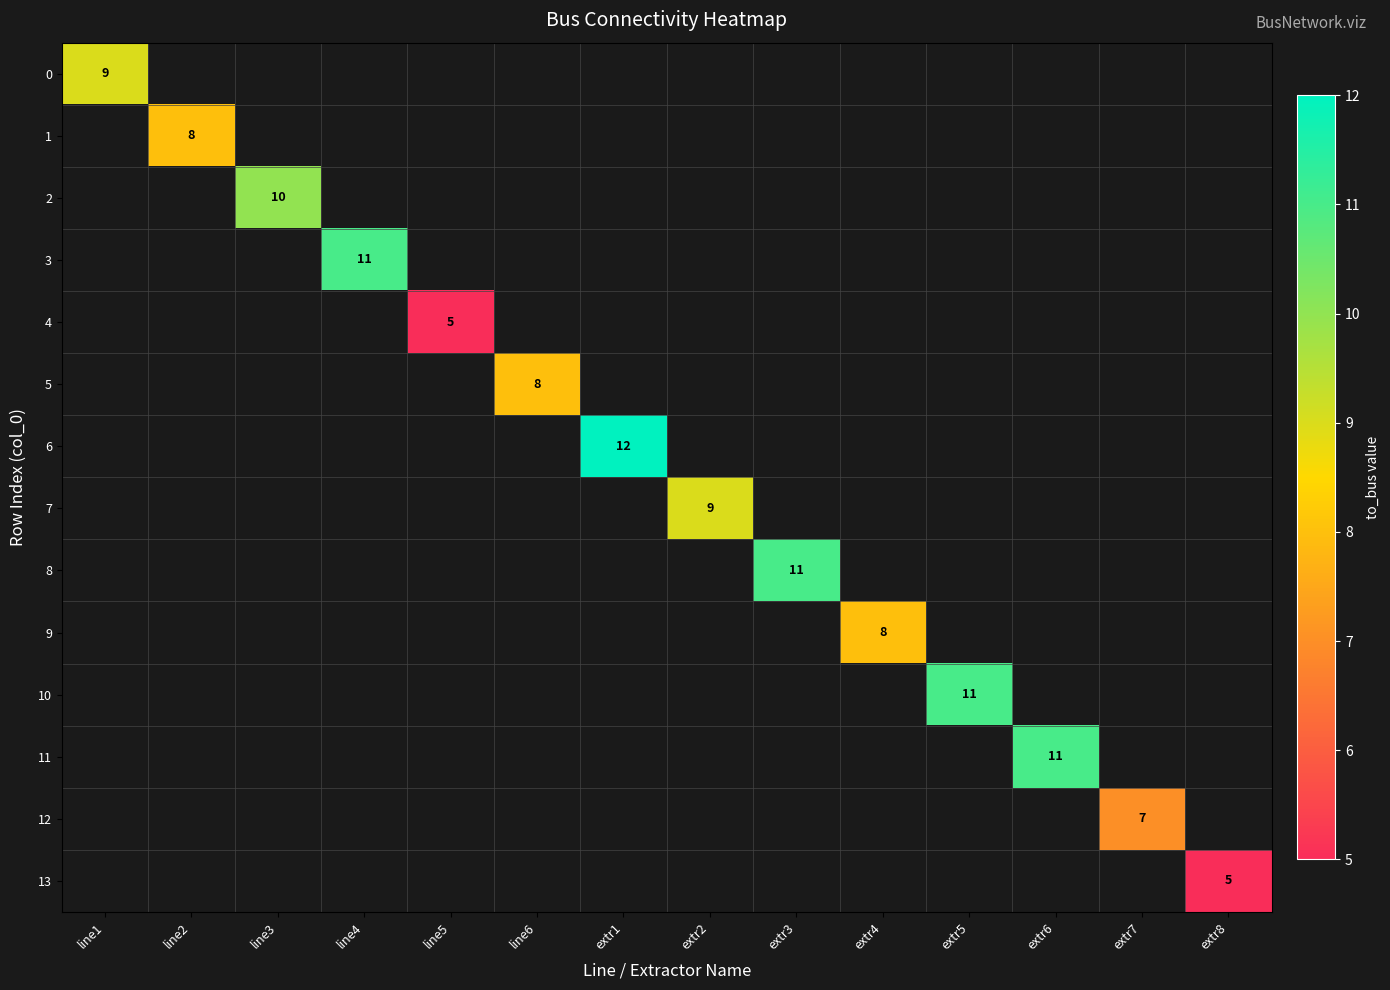

How many positive values does the 11 series have?

1